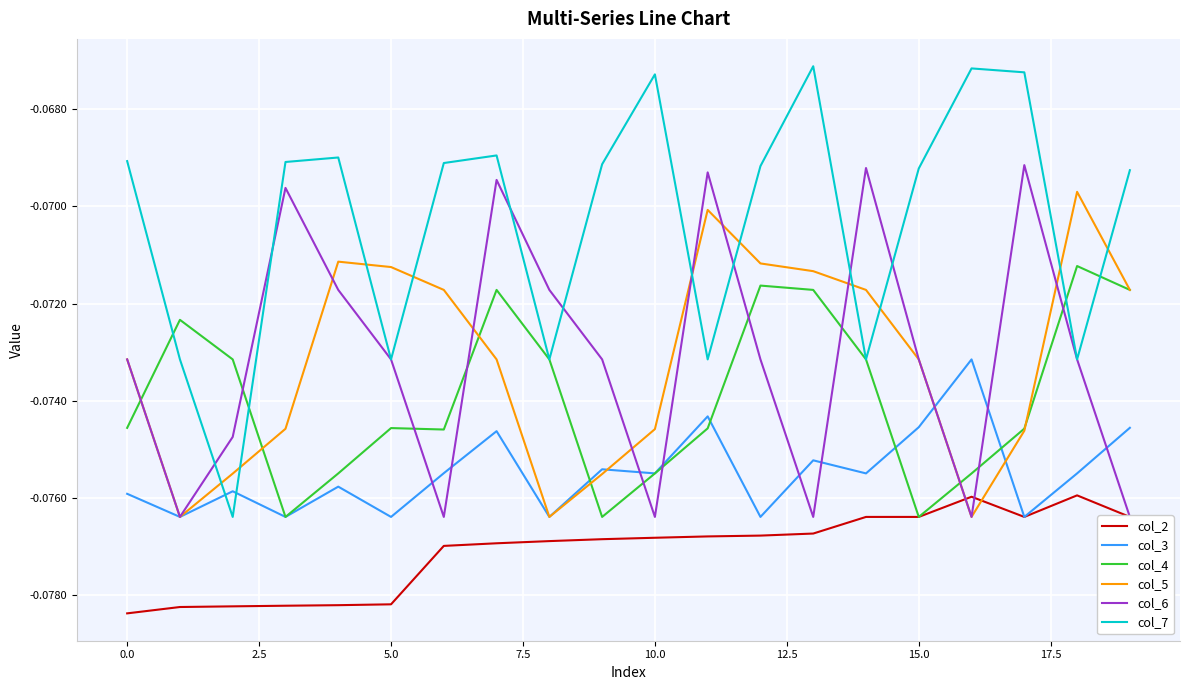

Where is col_6 nearest to the value 0?

17